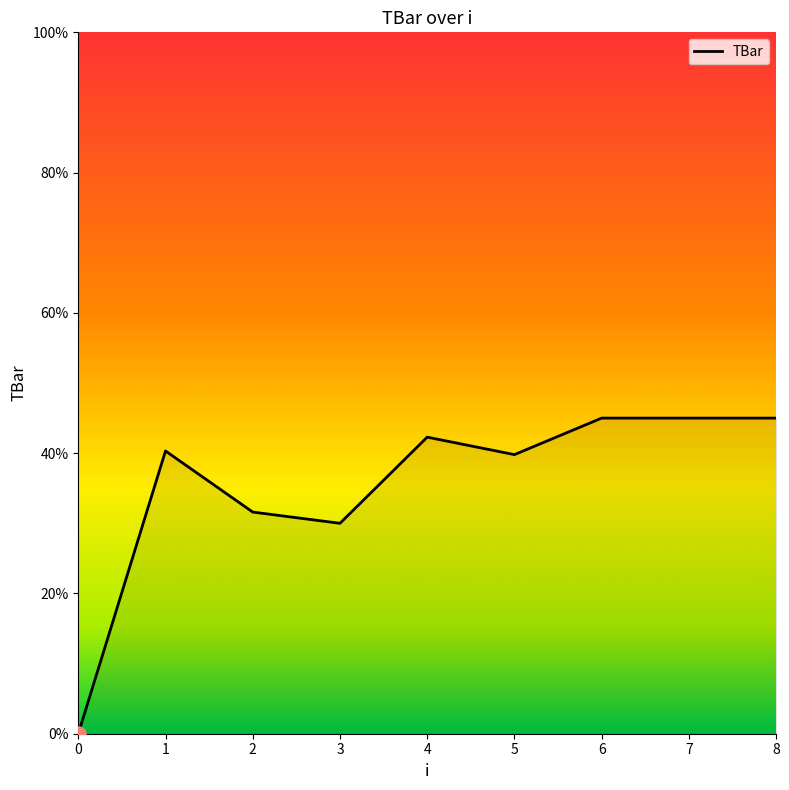

What is the ratio of the value at 7 to the value at 1?

1.1